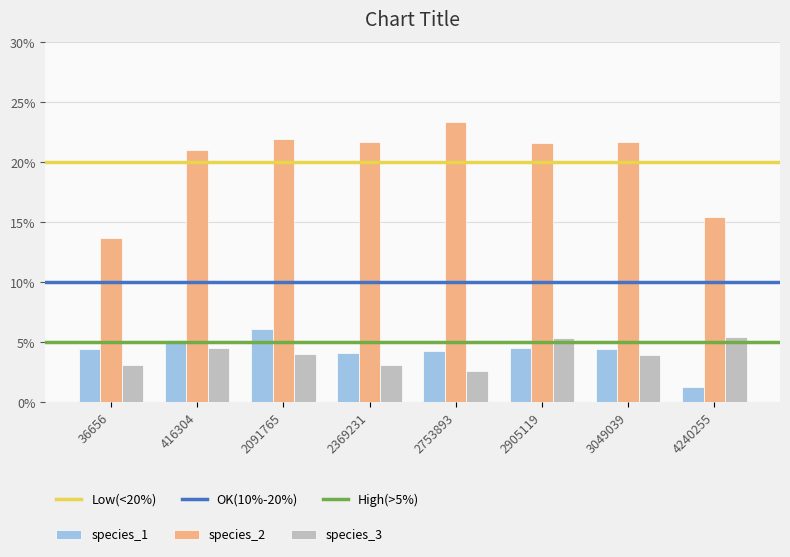

Which has a higher value, 3049039 or 36656?

3049039